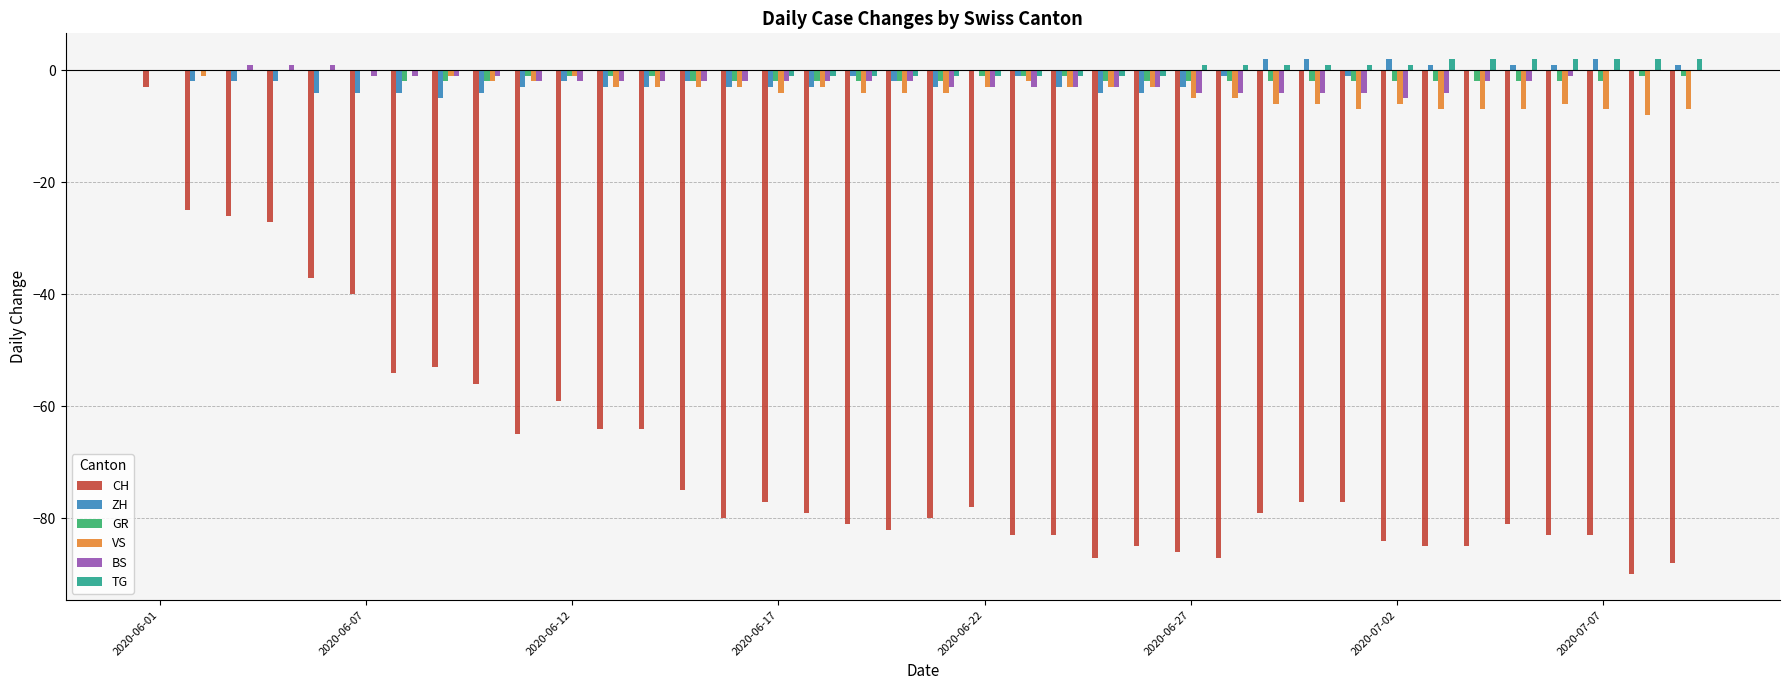

What is the maximum value for CH?

-3